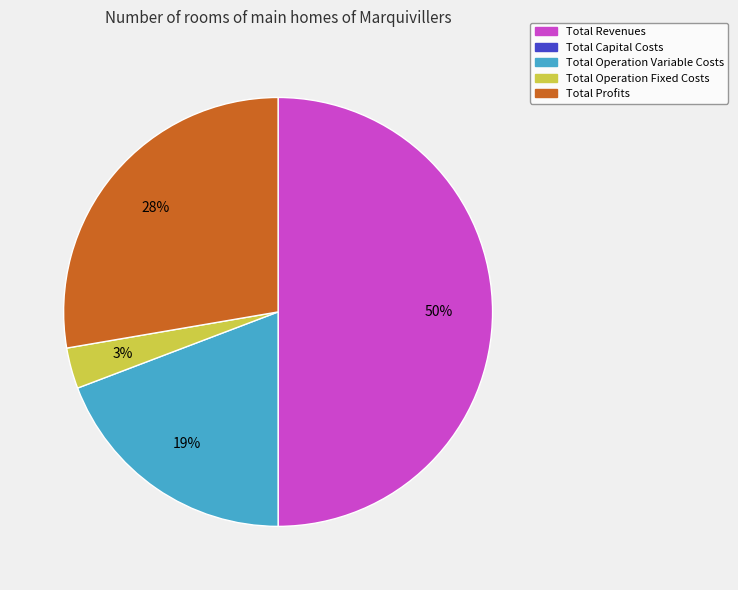

What is the ratio of the value at Total Profits to the value at Total Revenues?

0.6